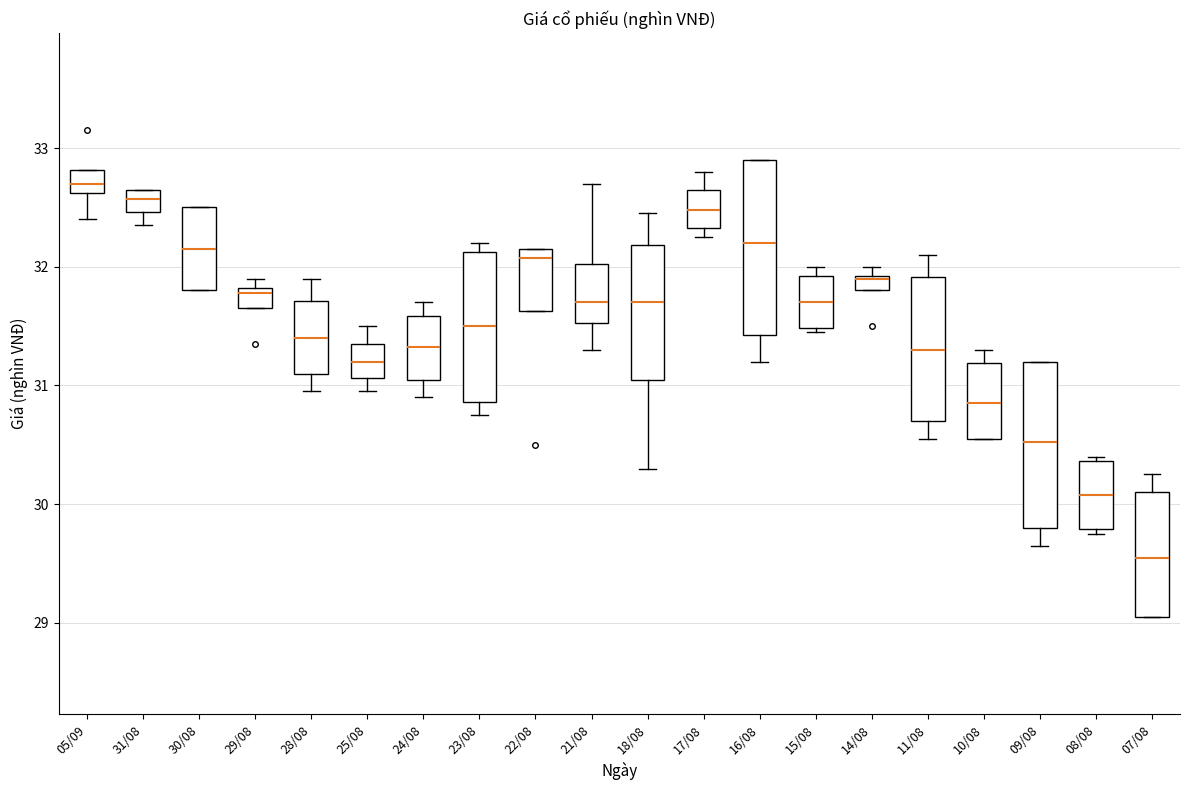

Where does the median line of the box for 07/08 sit on the y-axis? The values are not printed on the chart, so give them approximately, as read against the axis.

29.6